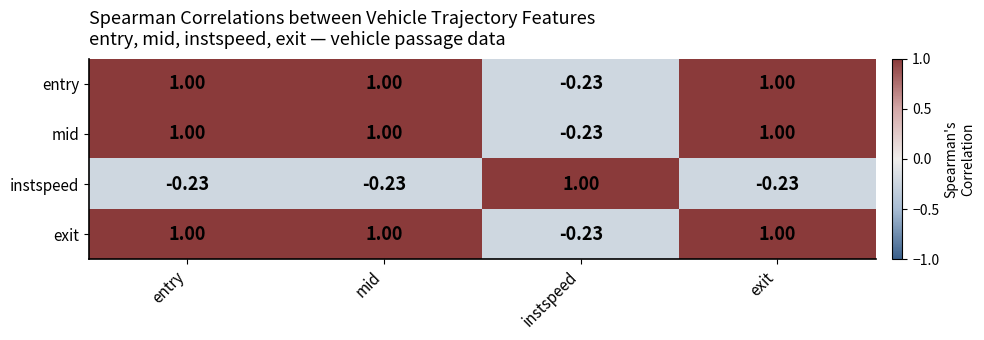

What is the difference between the highest and lowest values at mid?

1.2